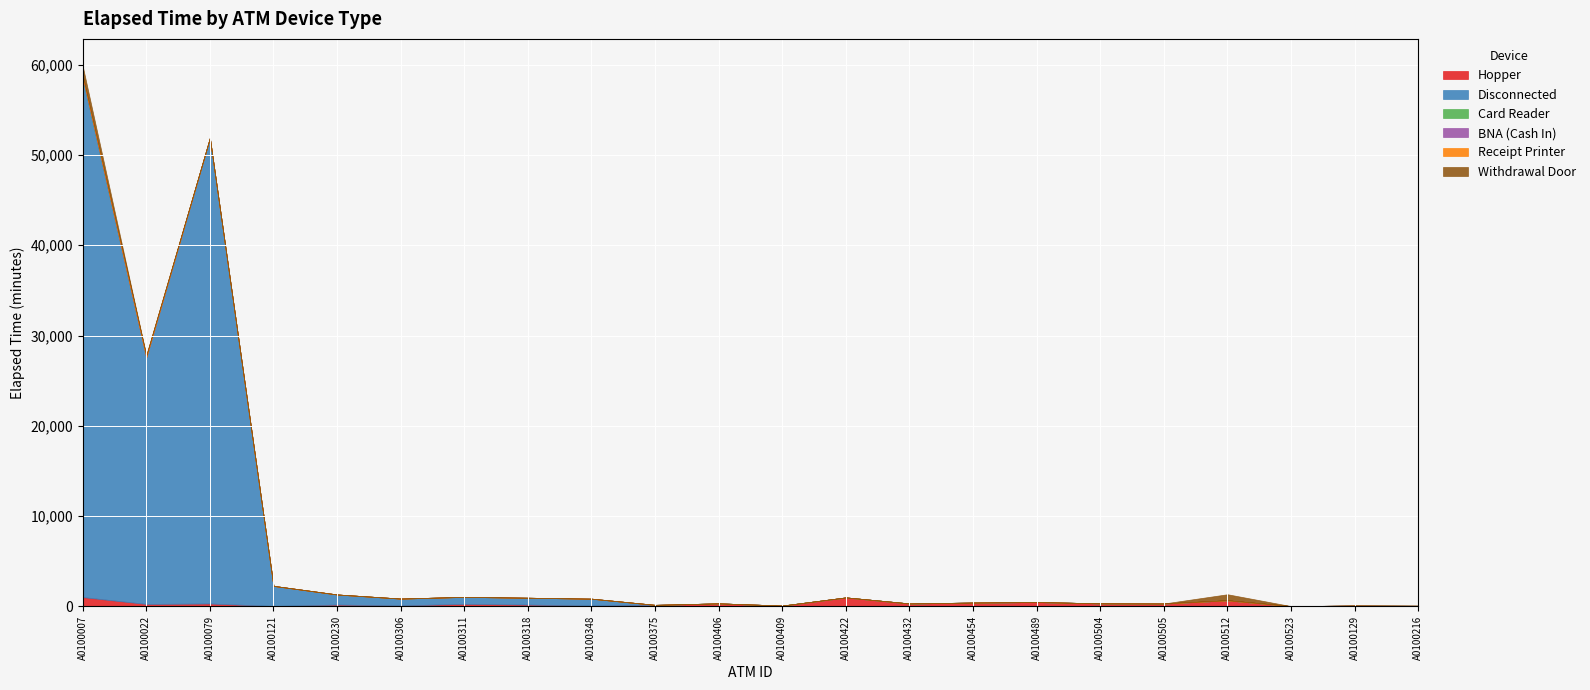

What are all the series names shown in the legend?

Hopper, Disconnected, Card Reader, BNA (Cash In), Receipt Printer, Withdrawal Door